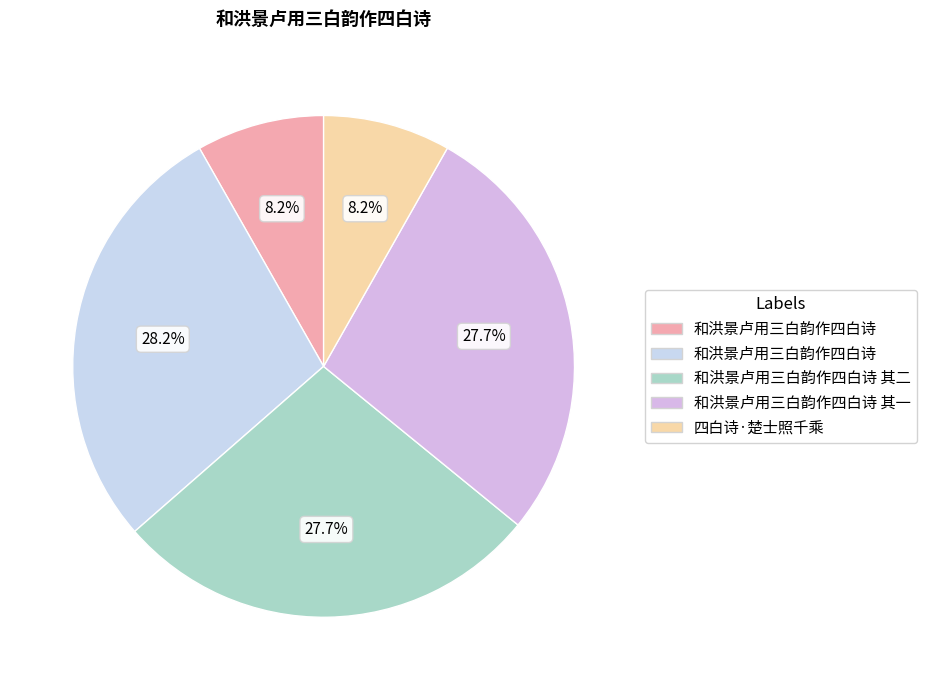

How many segments does this pie chart have?

5